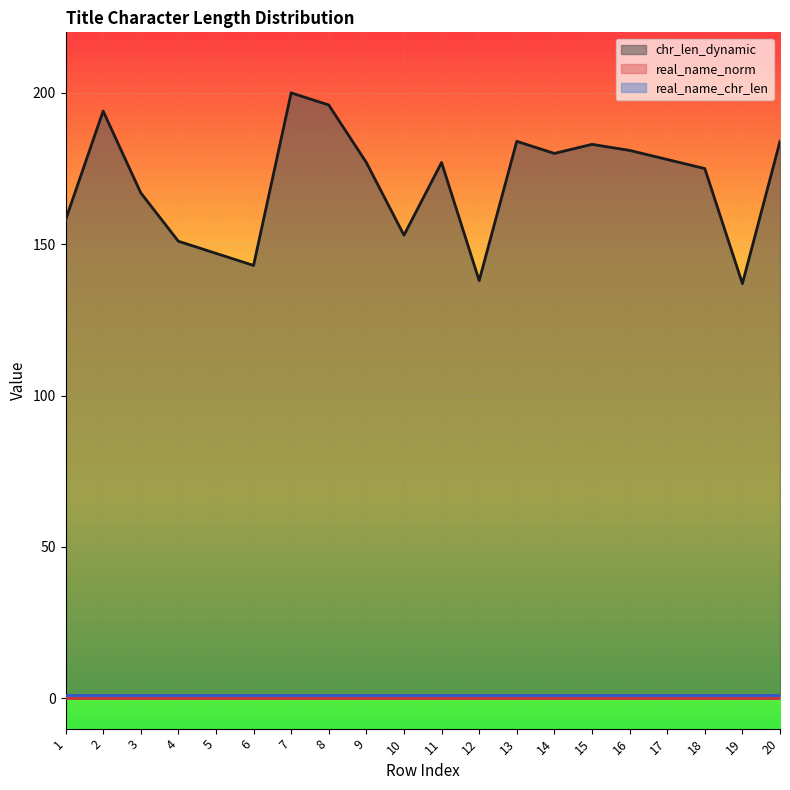

The value of real_name_chr_len at 19 is 1. True or false?

True